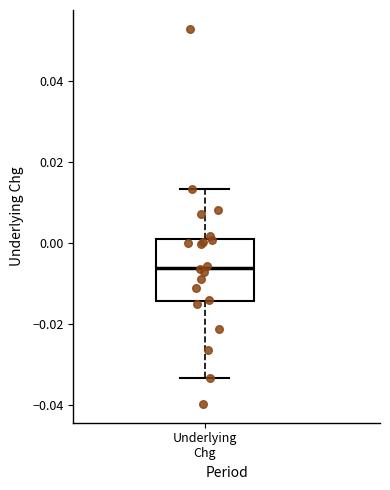

Where does the lower whisker of the box for Underlying Chg end on the y-axis? The values are not printed on the chart, so give them approximately, as read against the axis.

-0.034